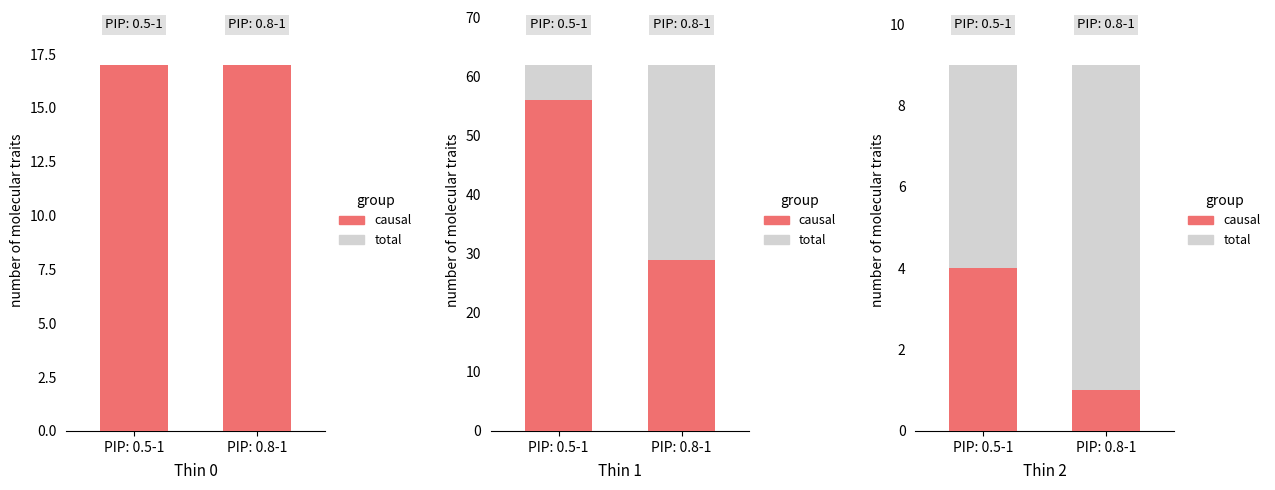

Does the chart contain any negative values?

No